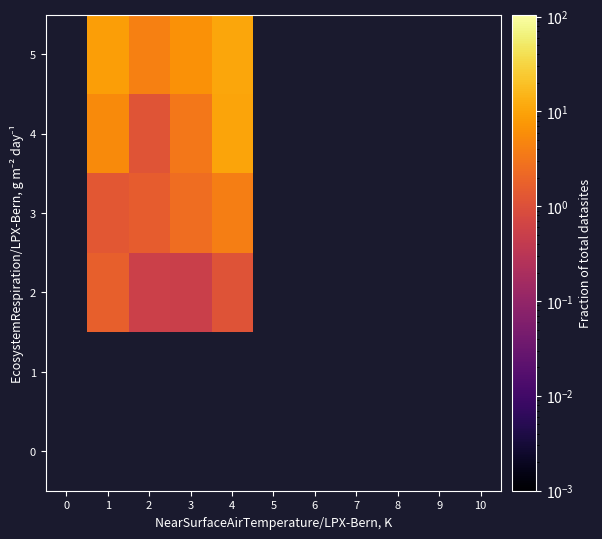

Which has a higher value, 6 or 5?

5